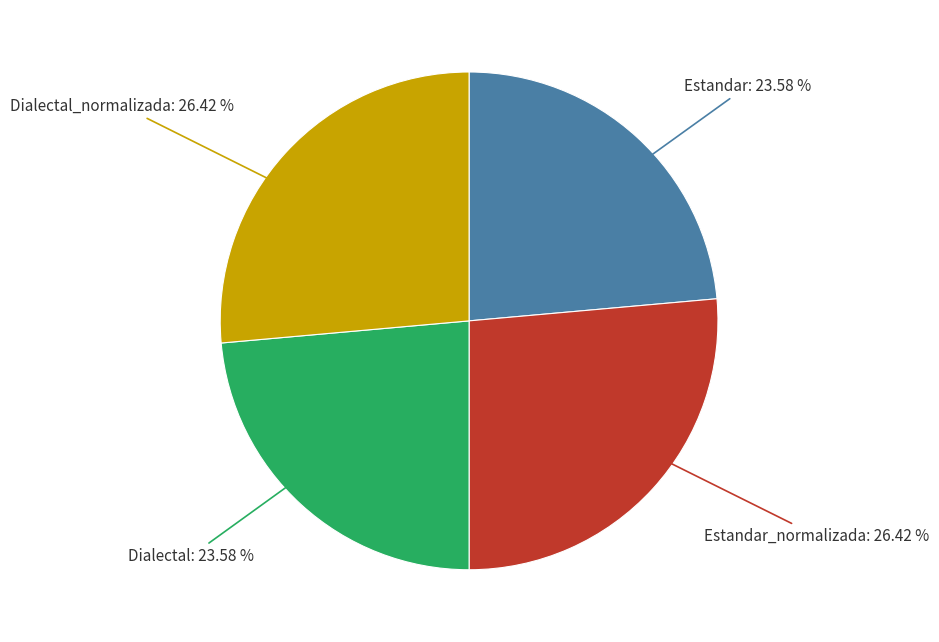

Is the sum of Dialectal_normalizada and Estandar_normalizada greater than half?

Yes